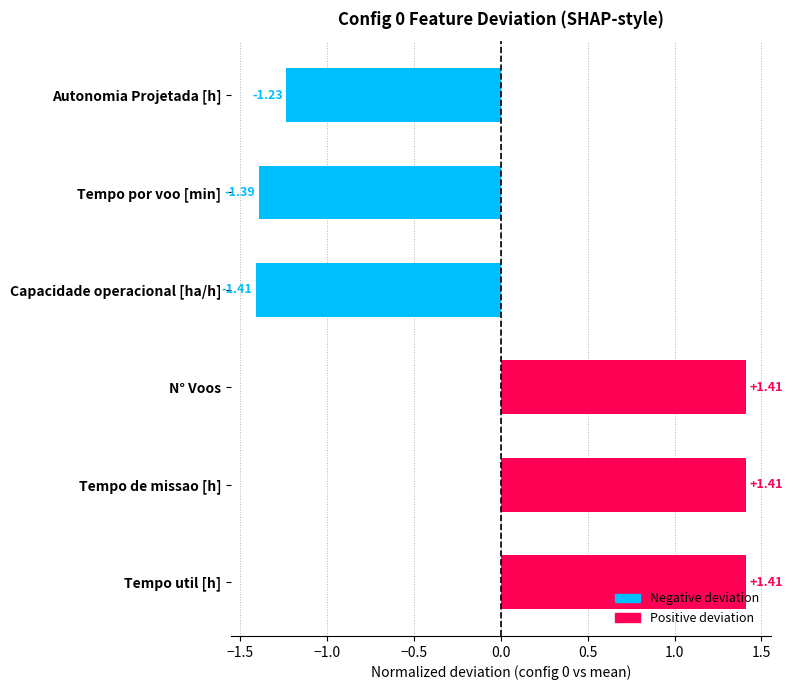

Which category has the lowest value across all series?

Capacidade operacional [ha/h]